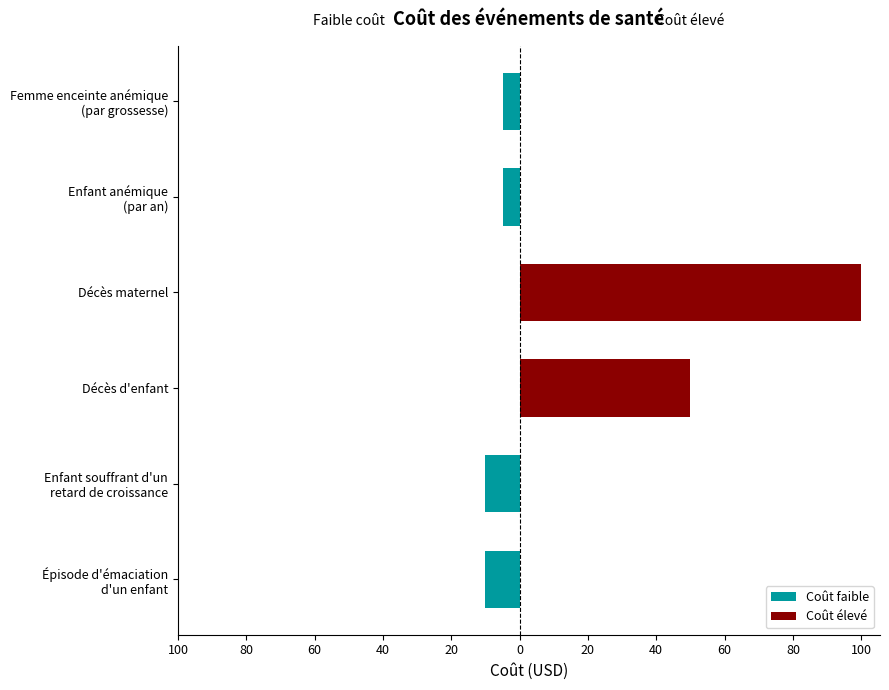

List the series in order of their overall mean, highest first.

Coût élevé, Coût faible